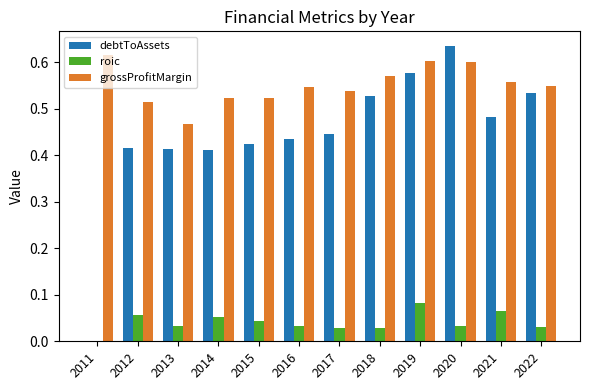

True or false: debtToAssets has a value of 1.0 at 2020.

False